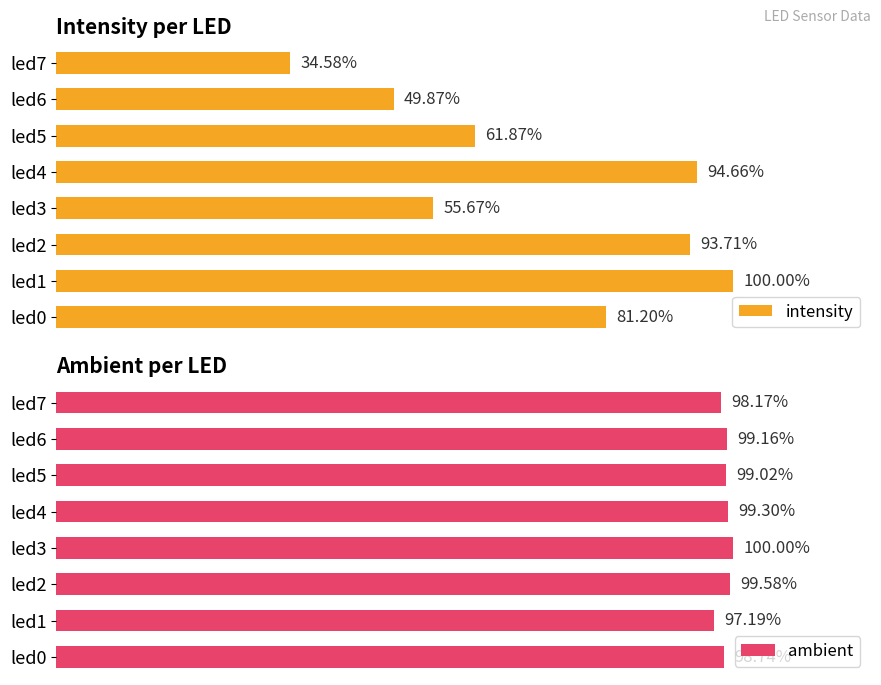

List the labels in order of ambient value, largest first.

led3, led2, led4, led6, led5, led0, led7, led1